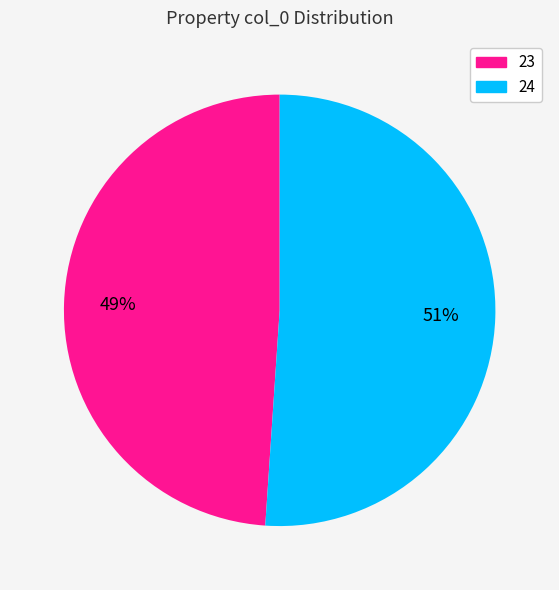

What is the largest slice in the pie chart?

24